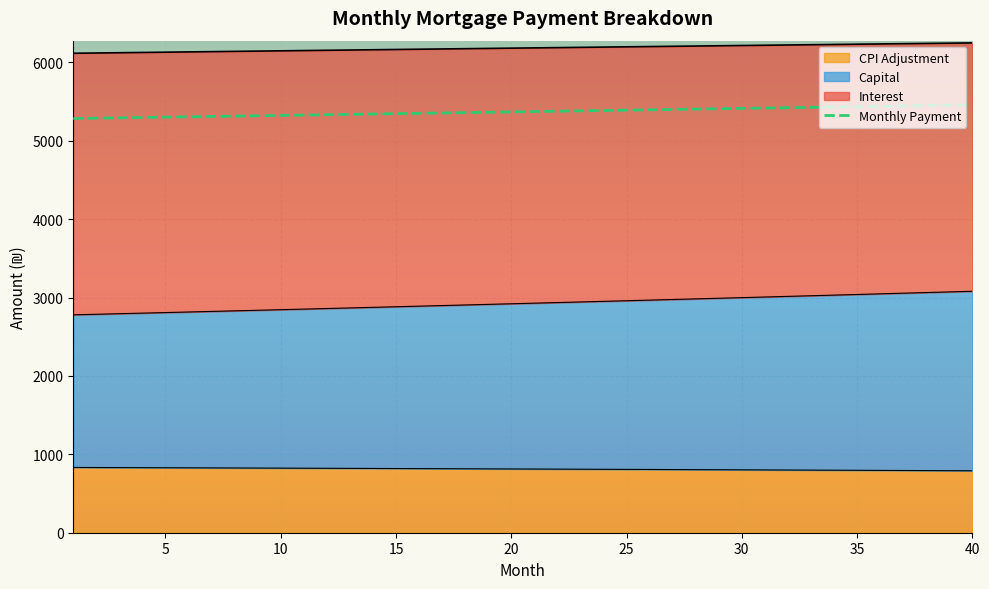

True or false: interest has more than 2 points higher than both neighbors.

False